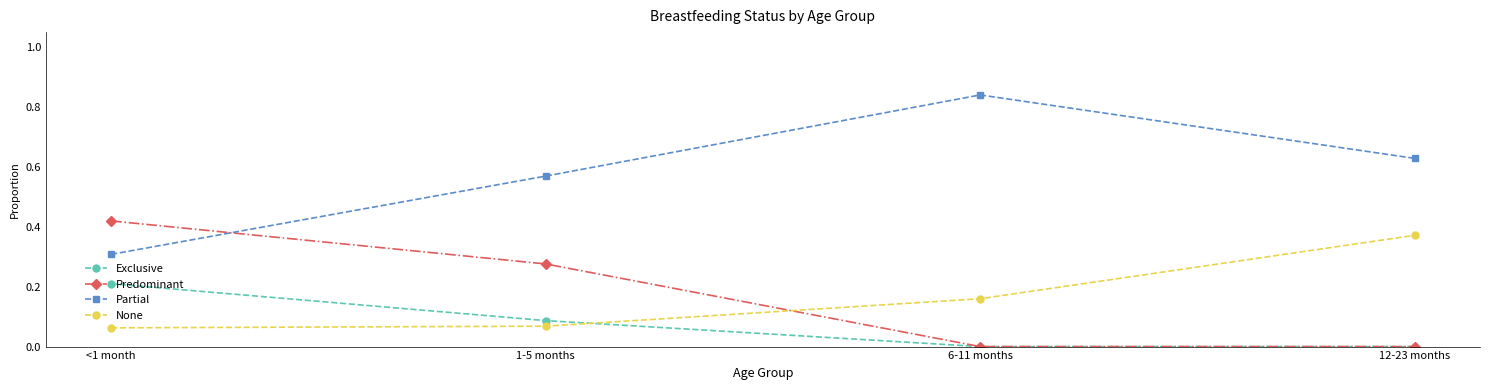

What is the label of the 3rd point from the right?

1-5 months